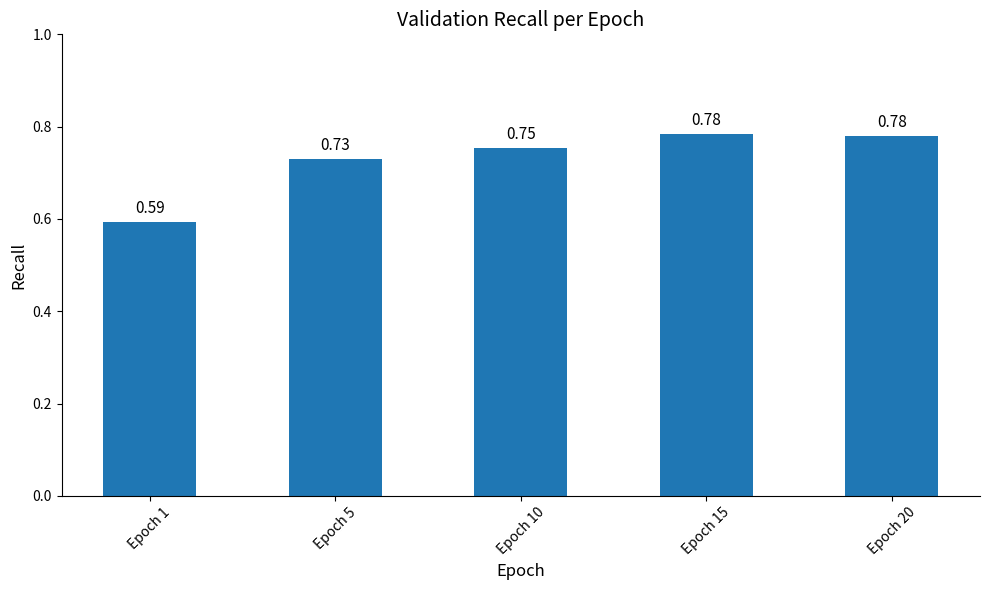

What is the sum of the values at Epoch 5 and Epoch 10?

1.5